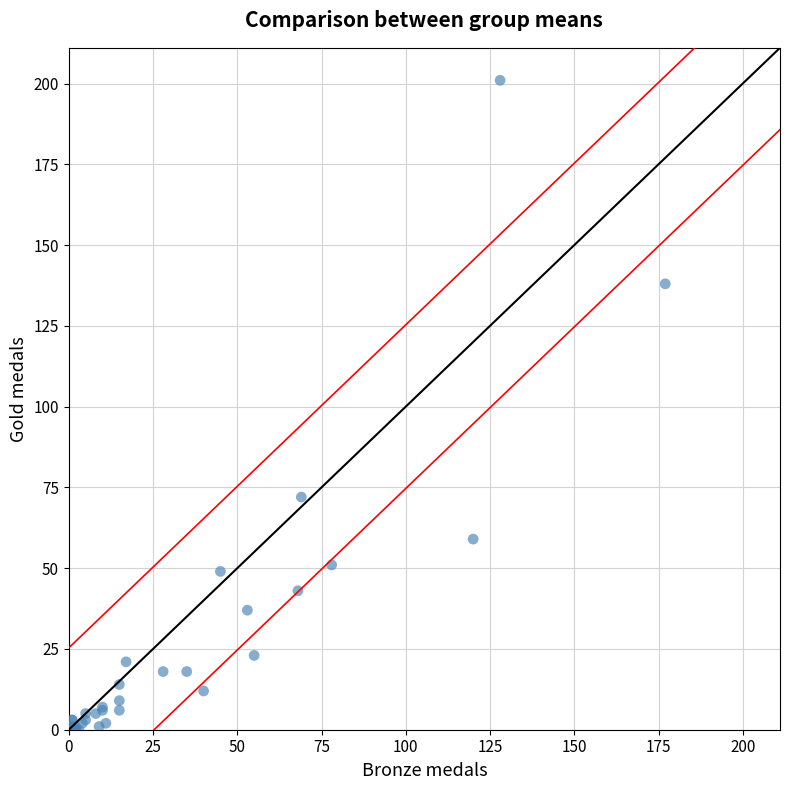

What Y value in the scatter plot is closest to 100?

72